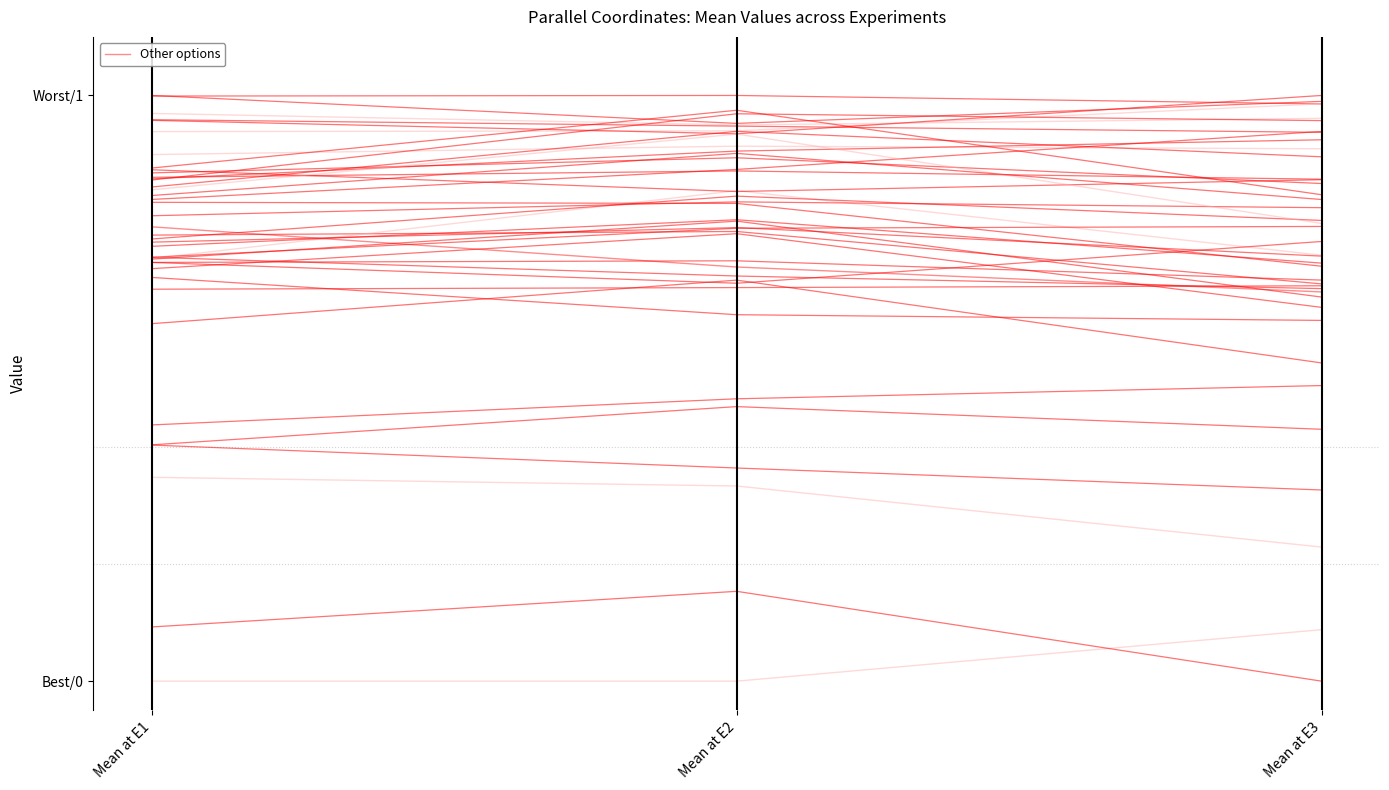

What is the difference between the values at Mean at E3 and Mean at E1?

0.1